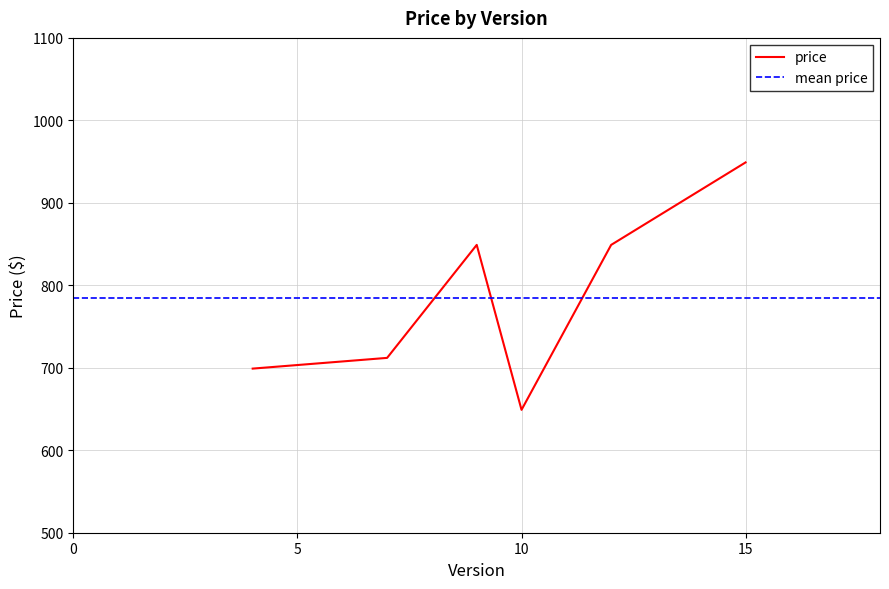

How many points are higher than both their immediate neighbors (excluding endpoints)?

1